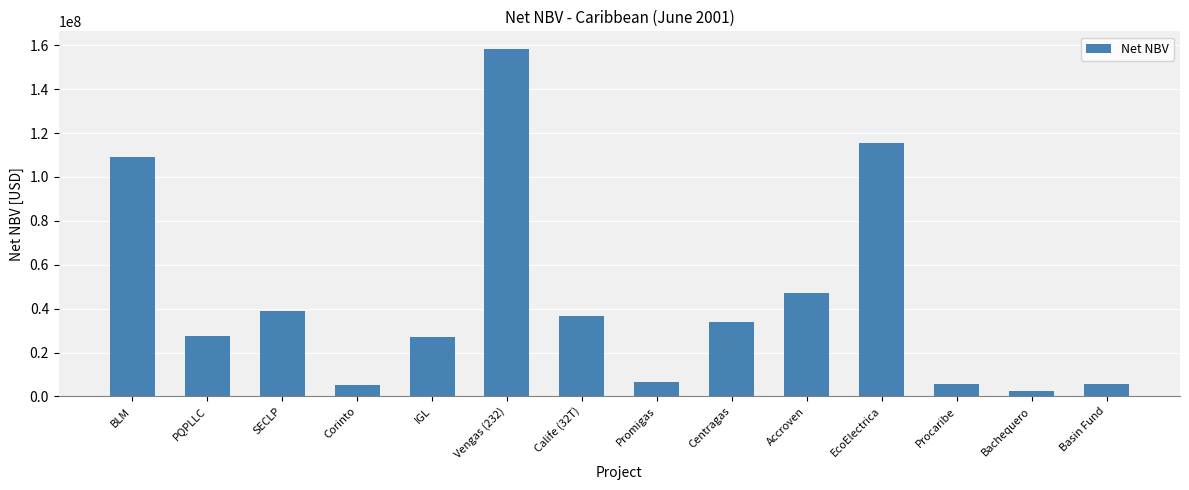

The value at EcoElectrica is 77972526. True or false?

False